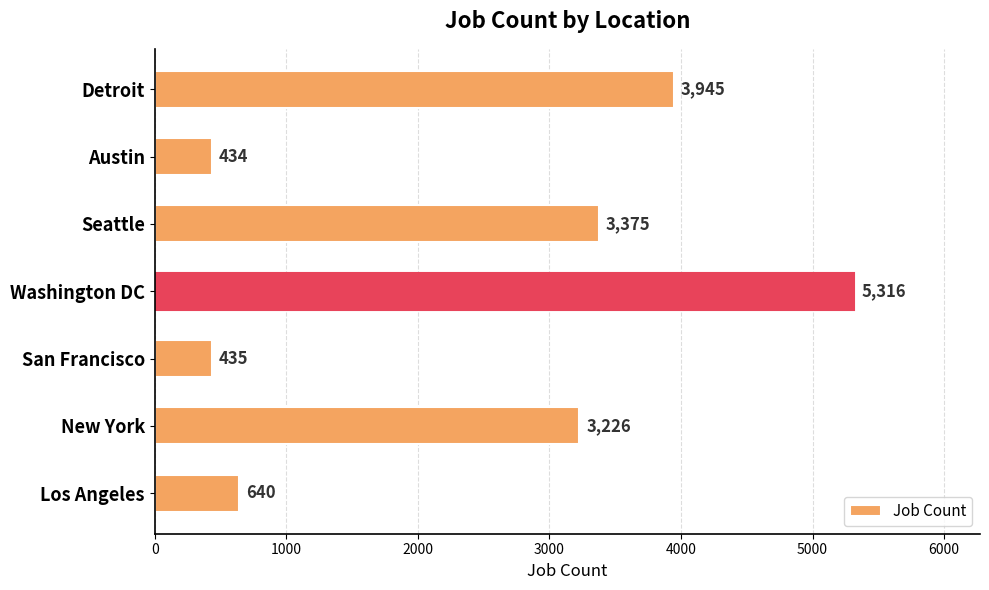

The value at Detroit is 3945. True or false?

True